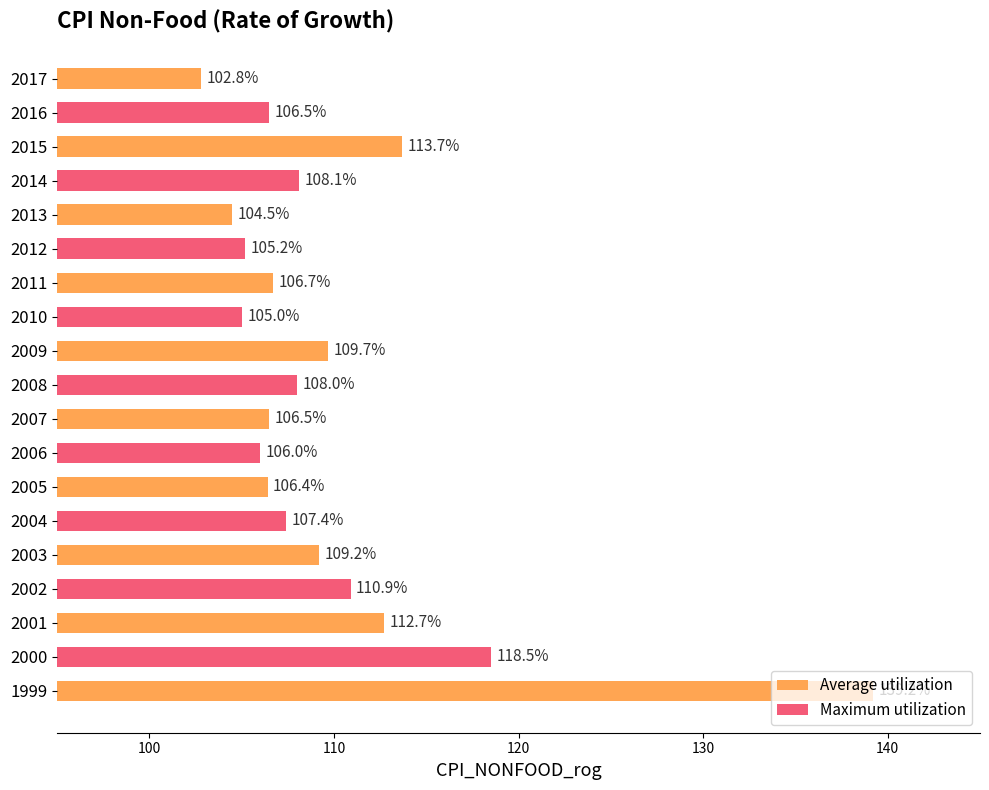

Which label corresponds to the largest value in the chart?

1999